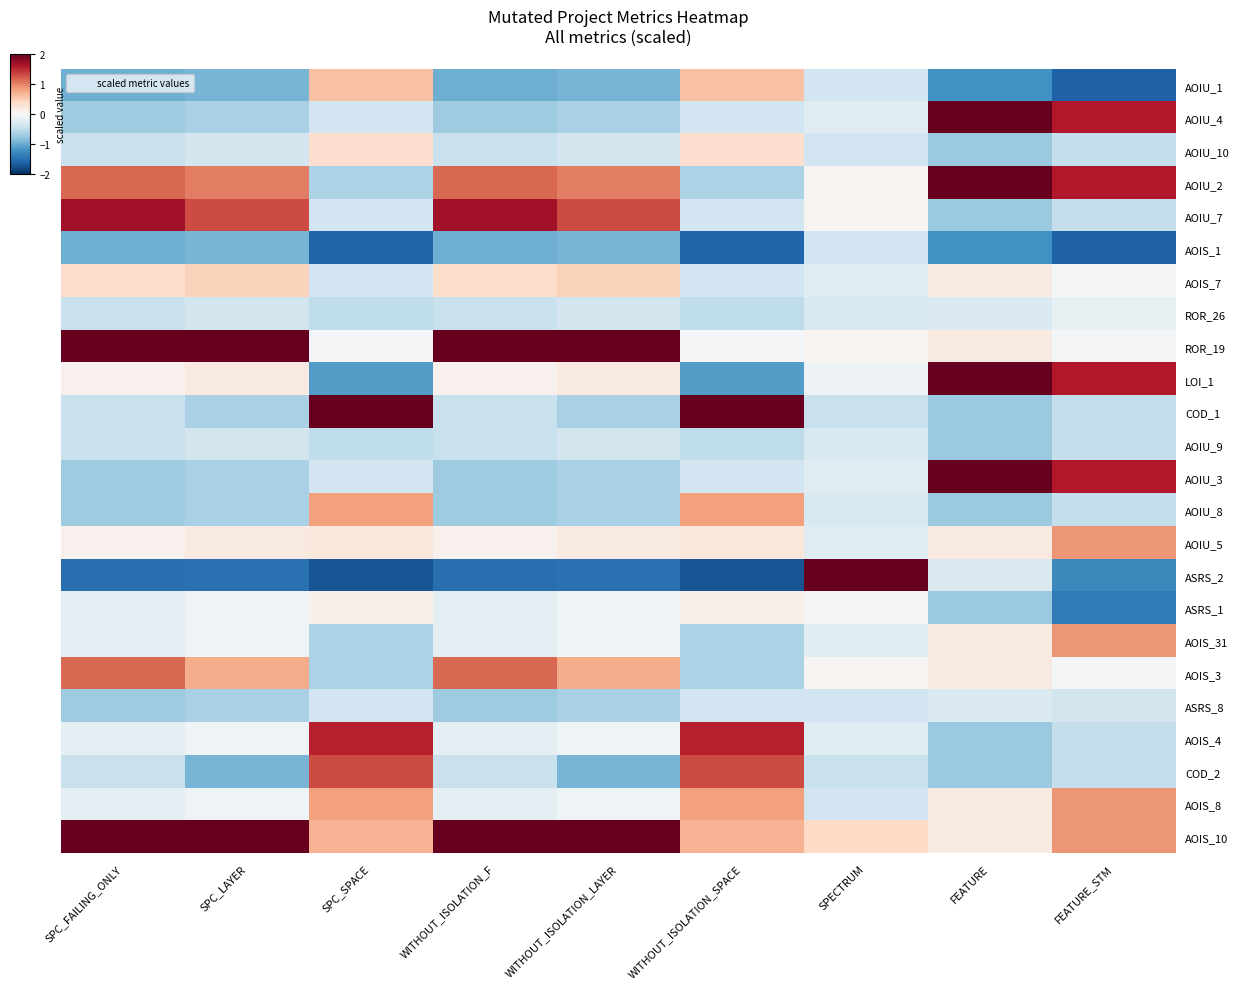

At which category is the sum across all series the highest?

SPC_LAYER